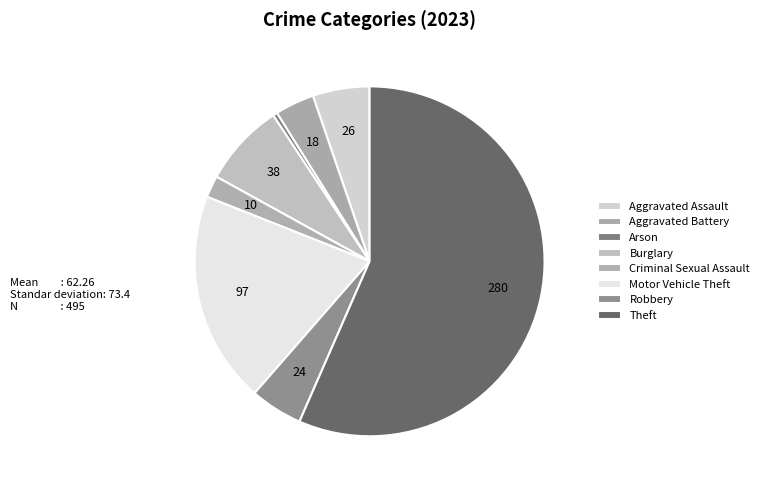

Is it true that Theft is 43% of the pie?

False